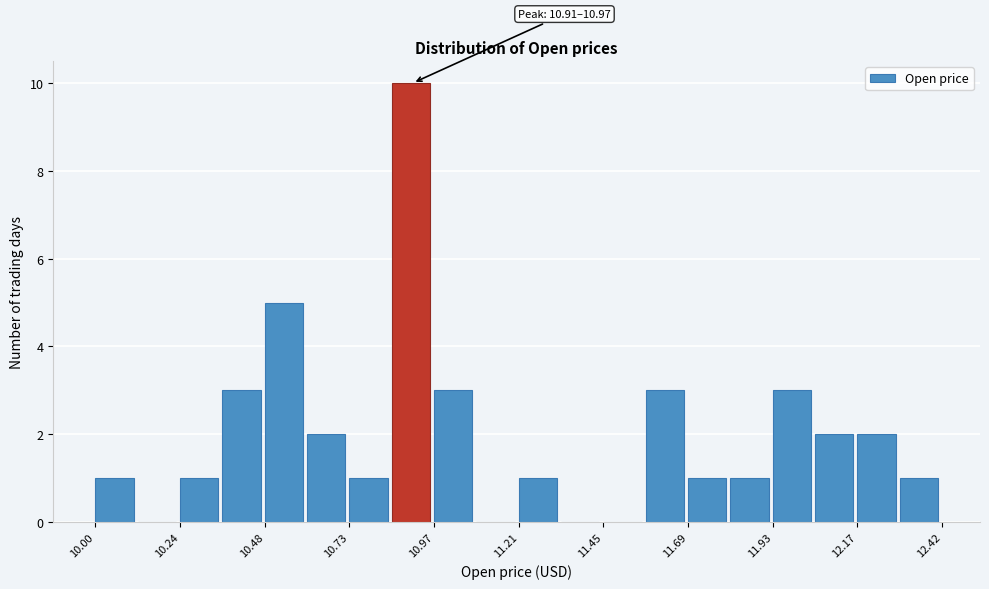

Read against the x-axis, roughly where is the centre of the tallest bar?

10.90